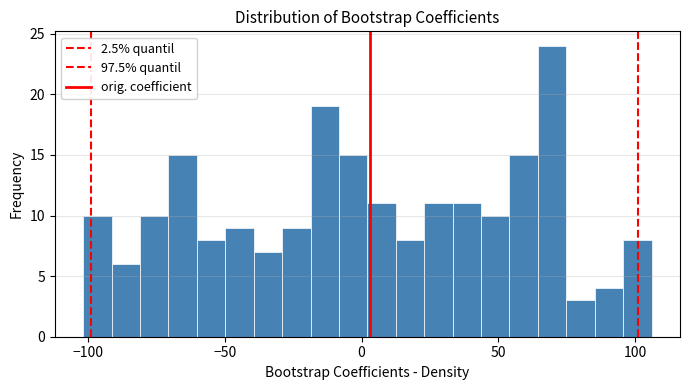

Around what value on the x-axis is the tallest bar? Give the approximate position of its centre, as read against the axis.

70